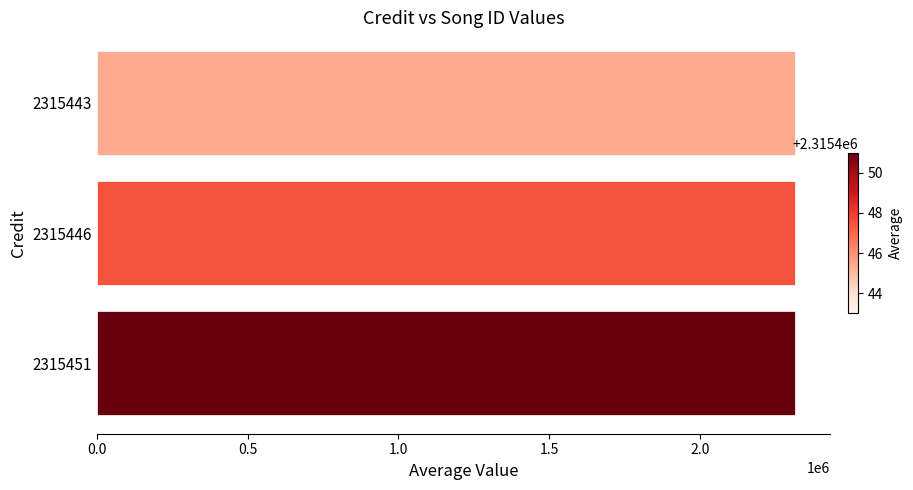

Approximately how many times larger is the value at 2315443 compared to 2315451?

1.0